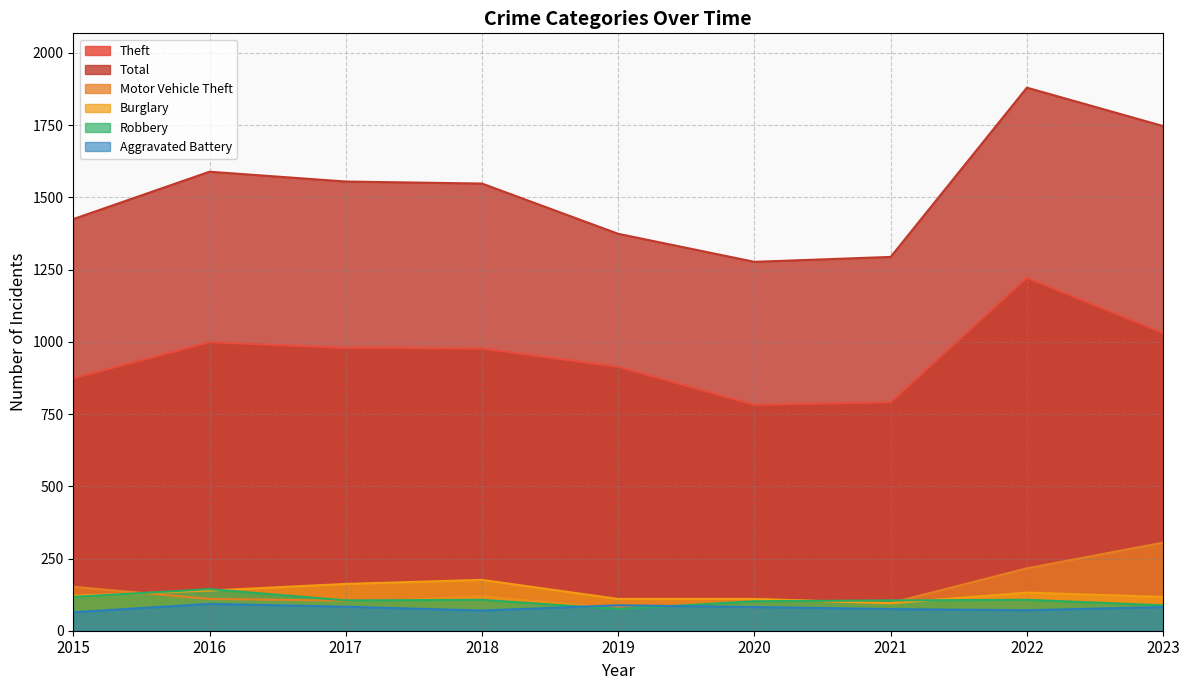

Between 2020 and 2022, which series saw the biggest shift?

Total